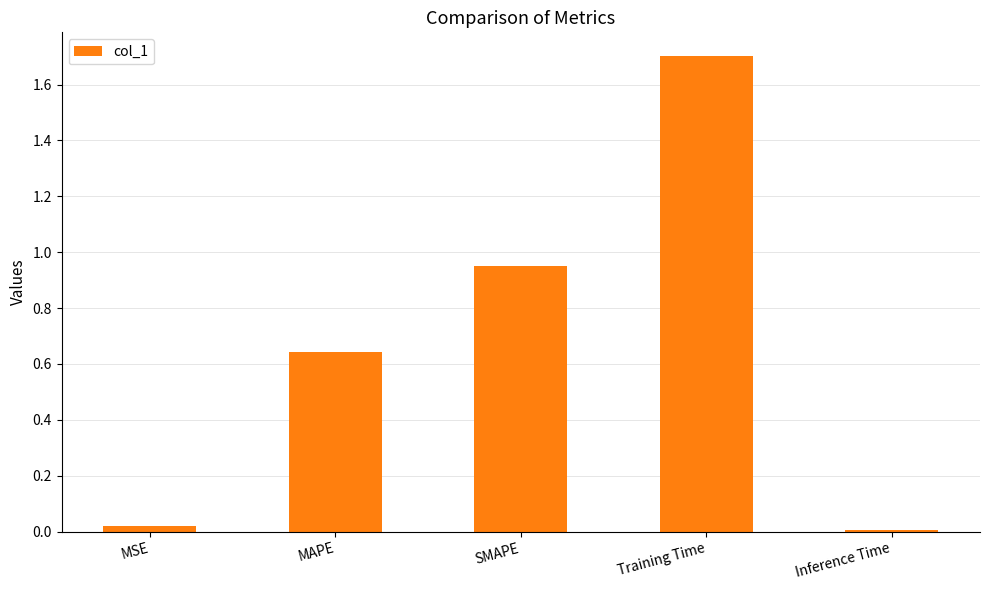

What is the average value?

0.7